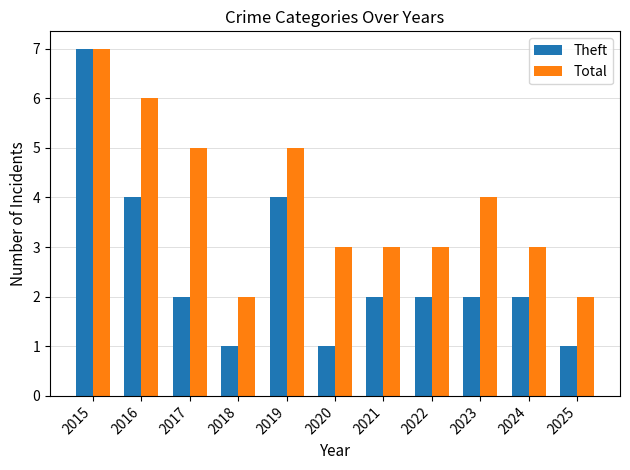

What is the sum of all Theft values?

28